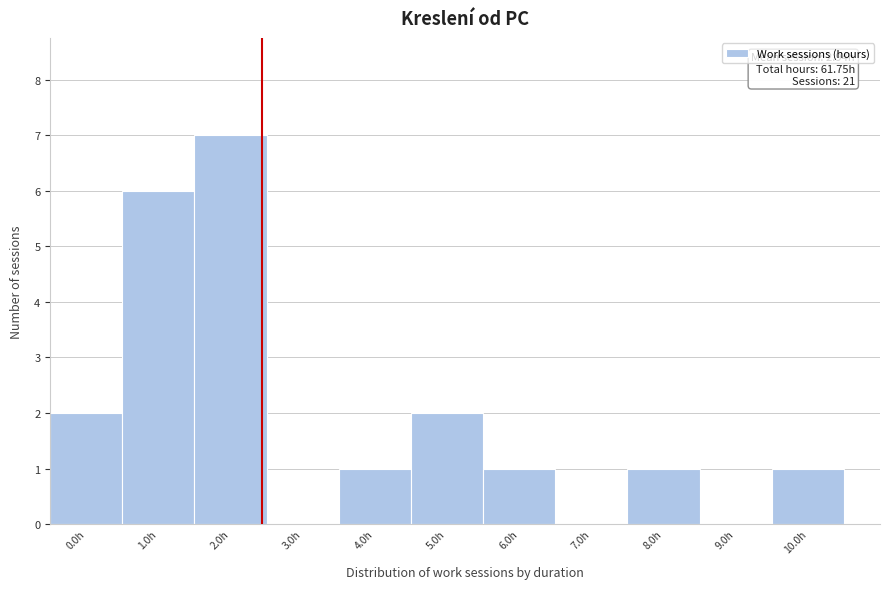

Reading right to left, transcribe all the data shown in this chart.

10.0h=1	9.0h=0	8.0h=1	7.0h=0	6.0h=1	5.0h=2	4.0h=1	3.0h=0	2.0h=7	1.0h=6	0.0h=2